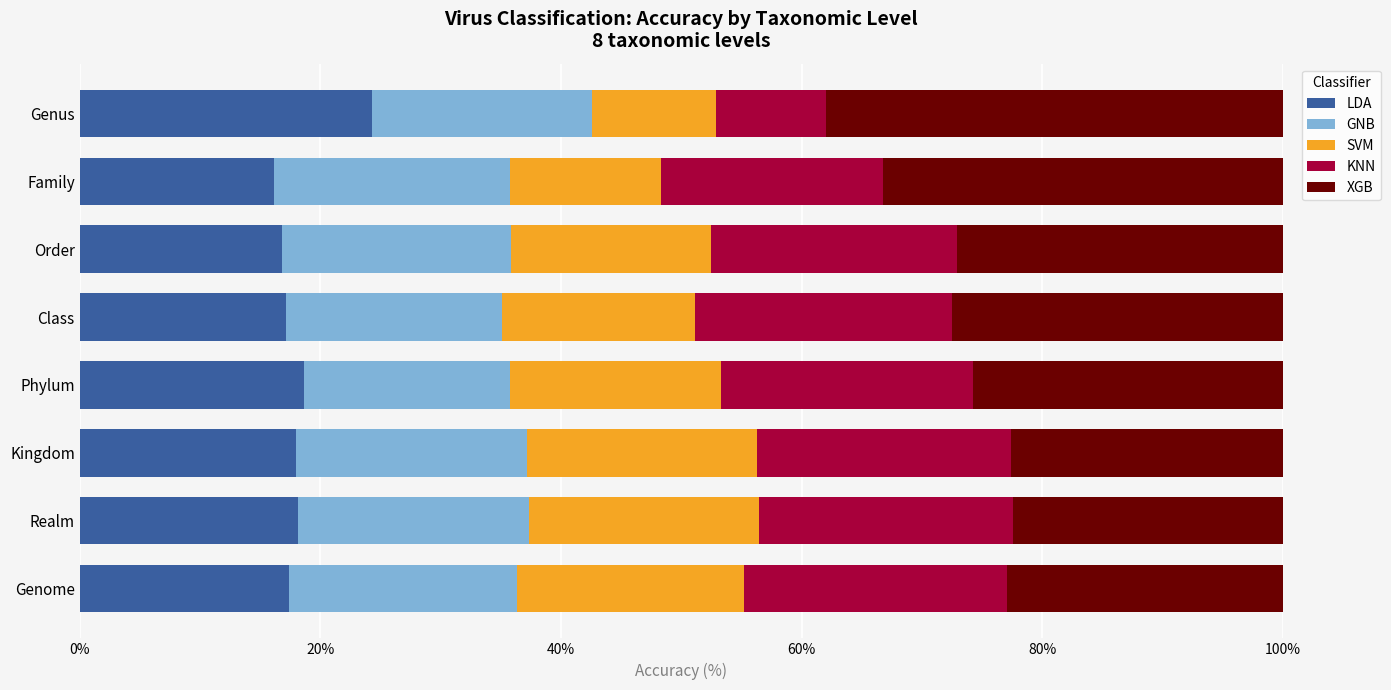

How many series are shown in this chart?

5